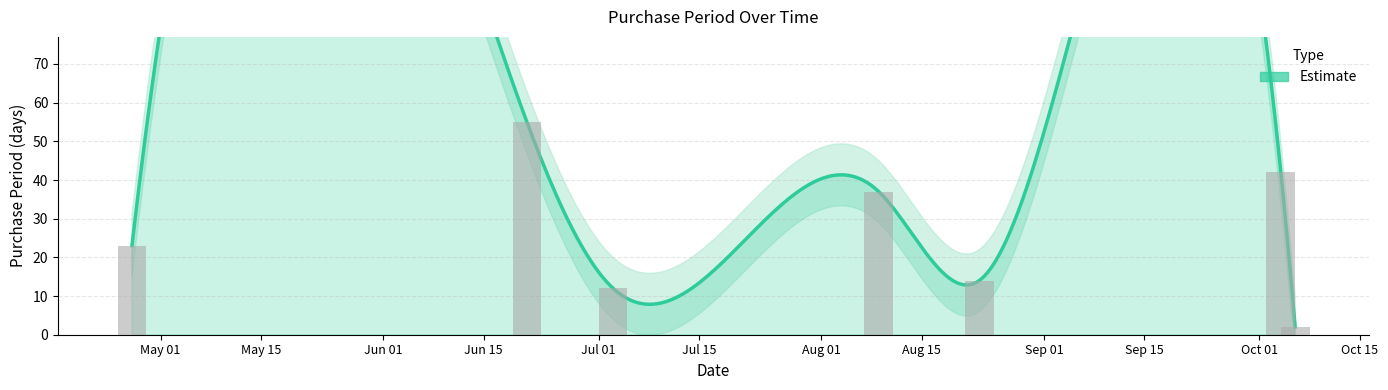

Which has a higher value, 2017-07-03 or 2017-10-04?

2017-10-04